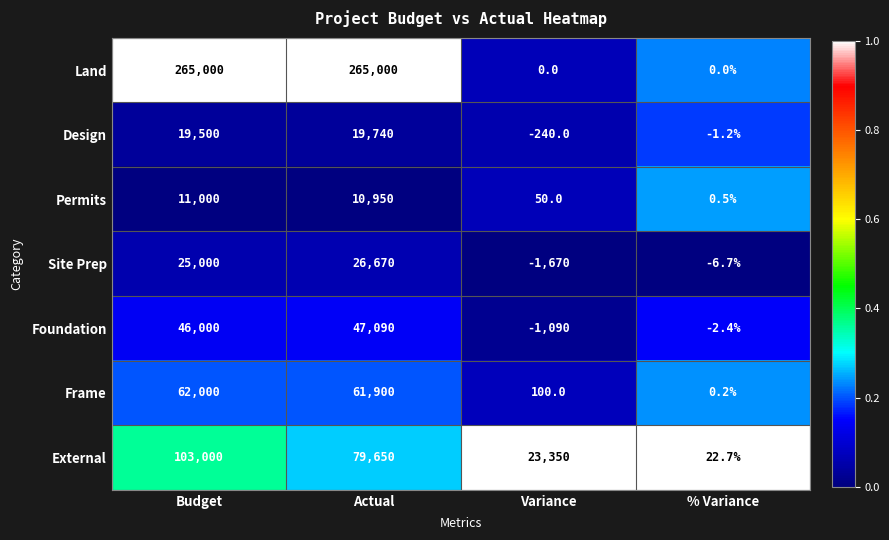

What is the difference between the maximum and minimum values in the Permits series?

10999.5